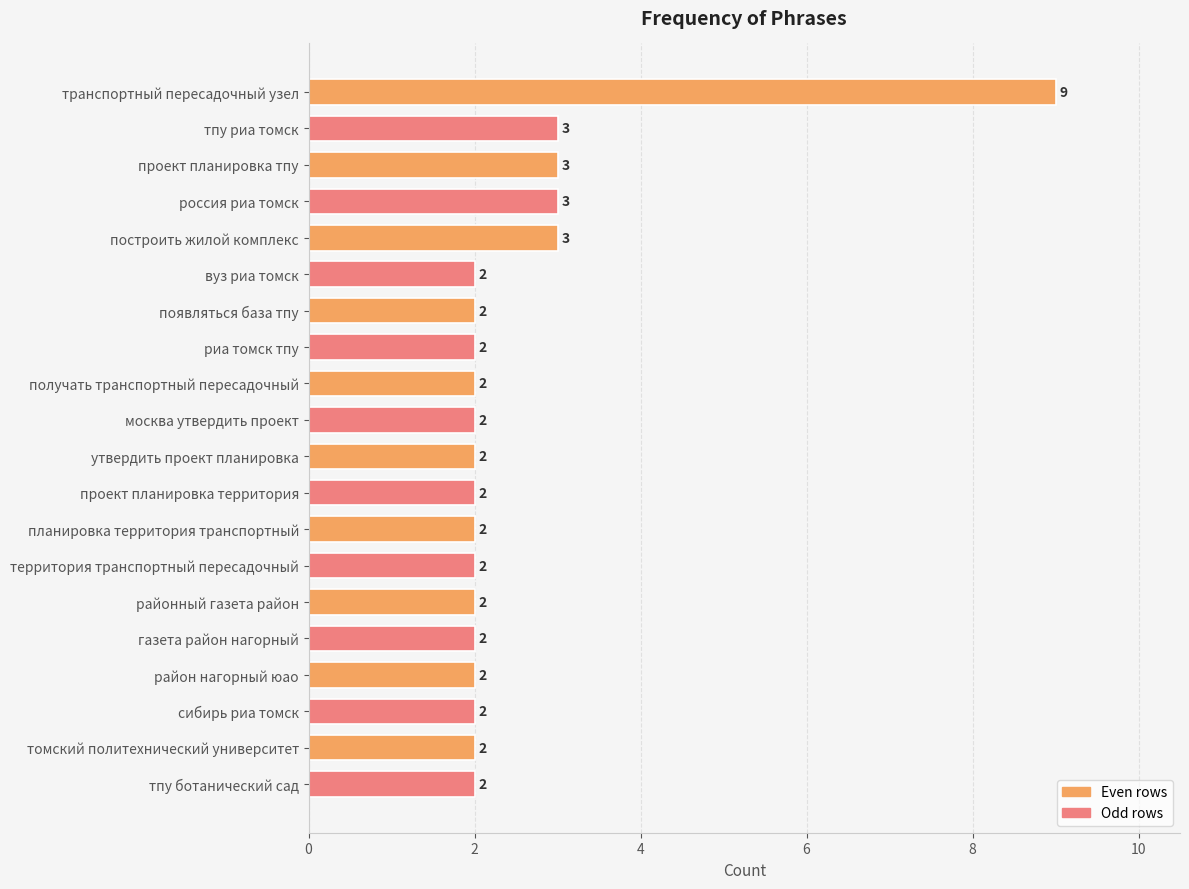

What is the maximum value shown in the chart?

9